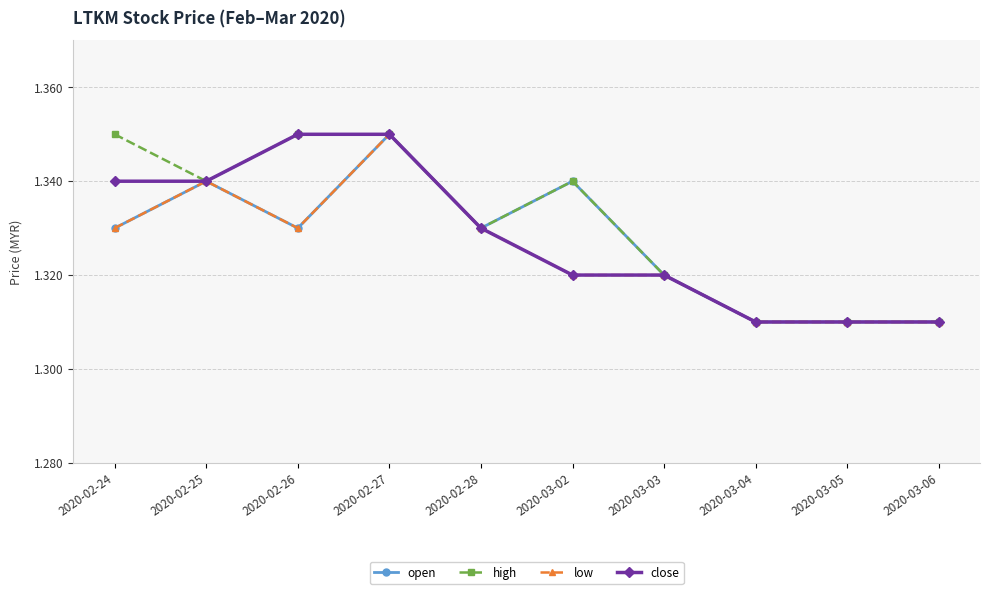

Where is the first local minimum for open?

2020-02-26